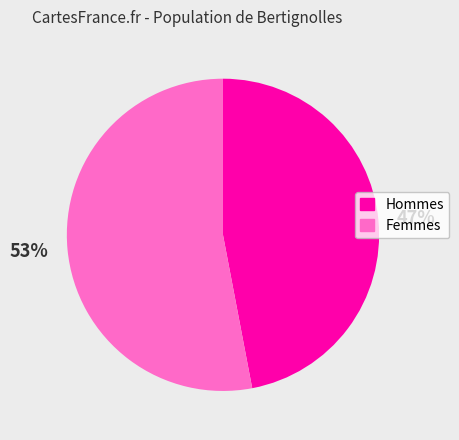

Is the sum of 47% and 53% greater than half?

Yes